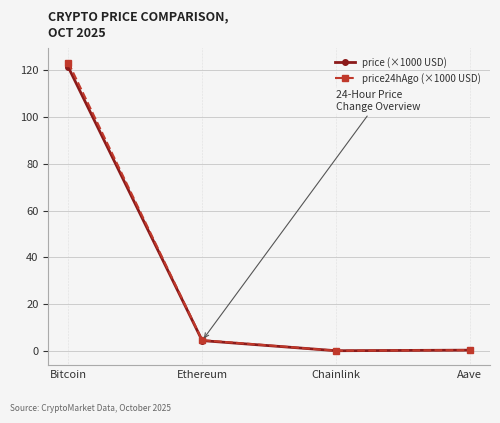

What position from the right is Ethereum?

3